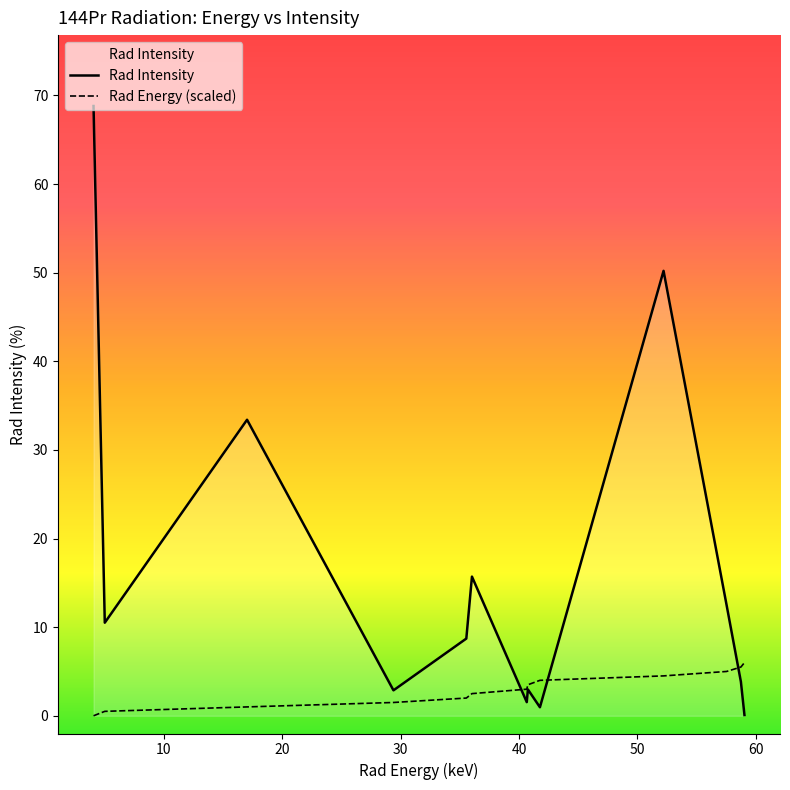

What is the maximum value shown in the chart?

68.8